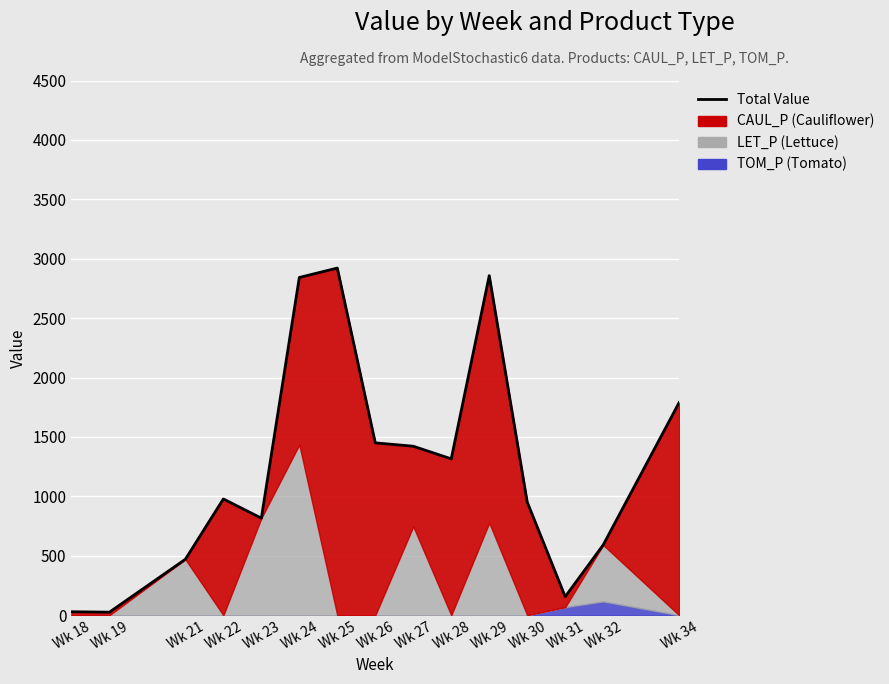

What is the change in value from Wk 18 to Wk 19?

-3.7